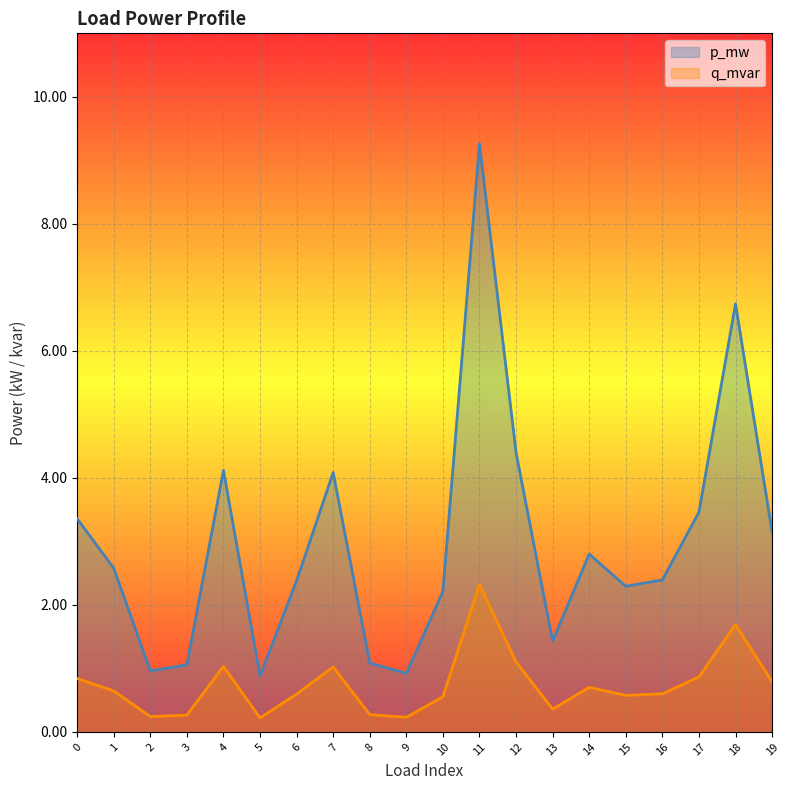

Rank the categories by q_mvar value from highest to lowest.

11, 18, 12, 4, 7, 17, 0, 19, 14, 1, 16, 6, 15, 10, 13, 8, 3, 2, 9, 5